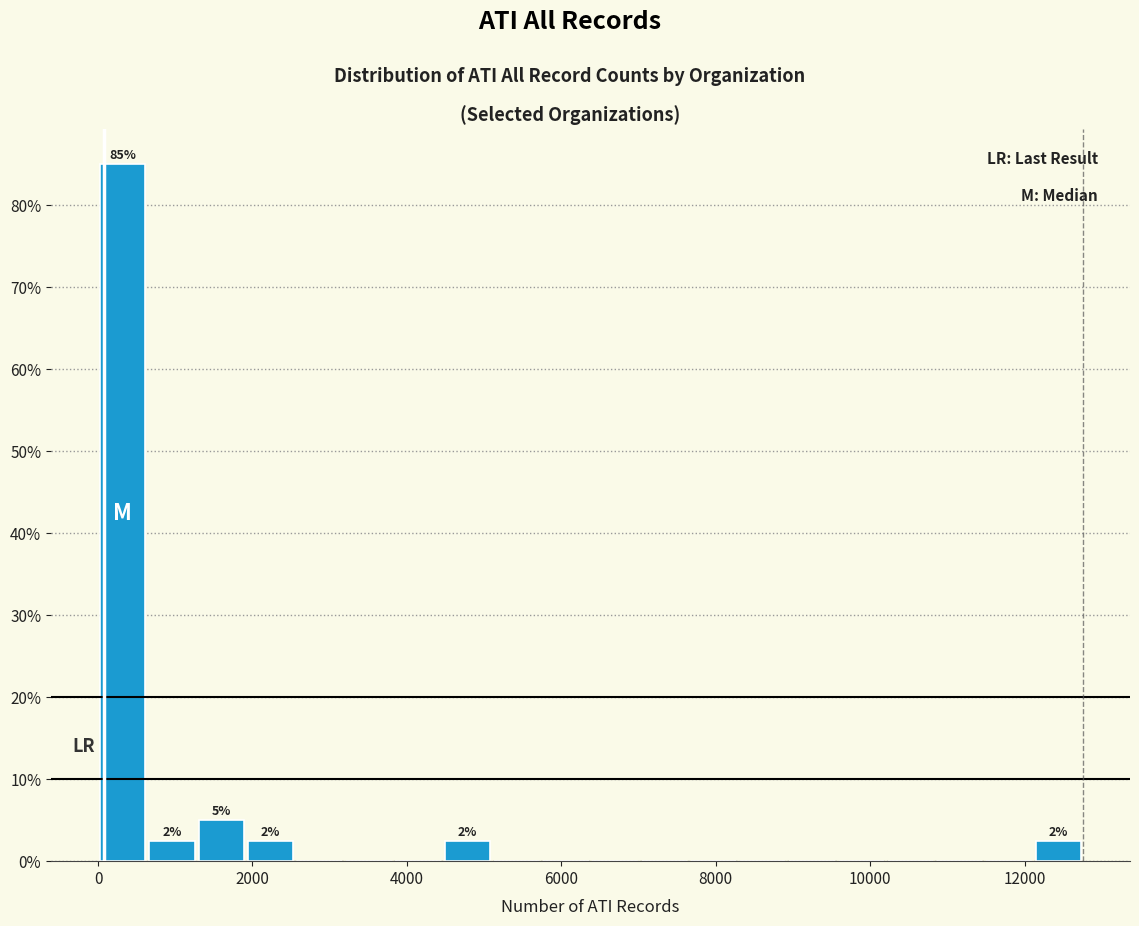

Read against the x-axis, roughly where is the centre of the tallest bar?

400